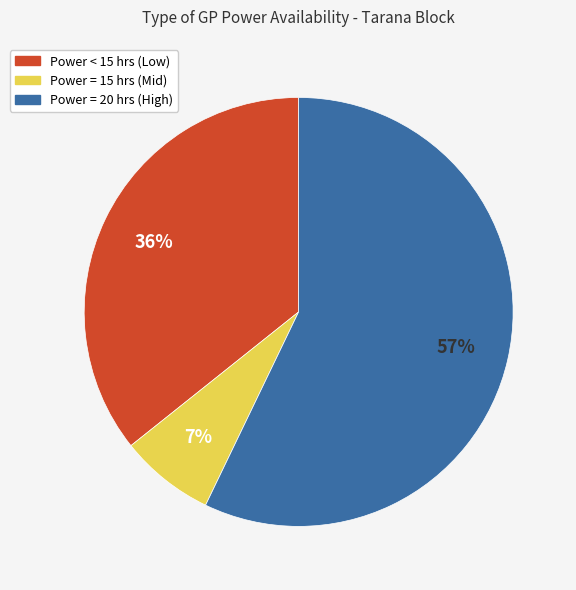

How many slices are in this pie chart?

3